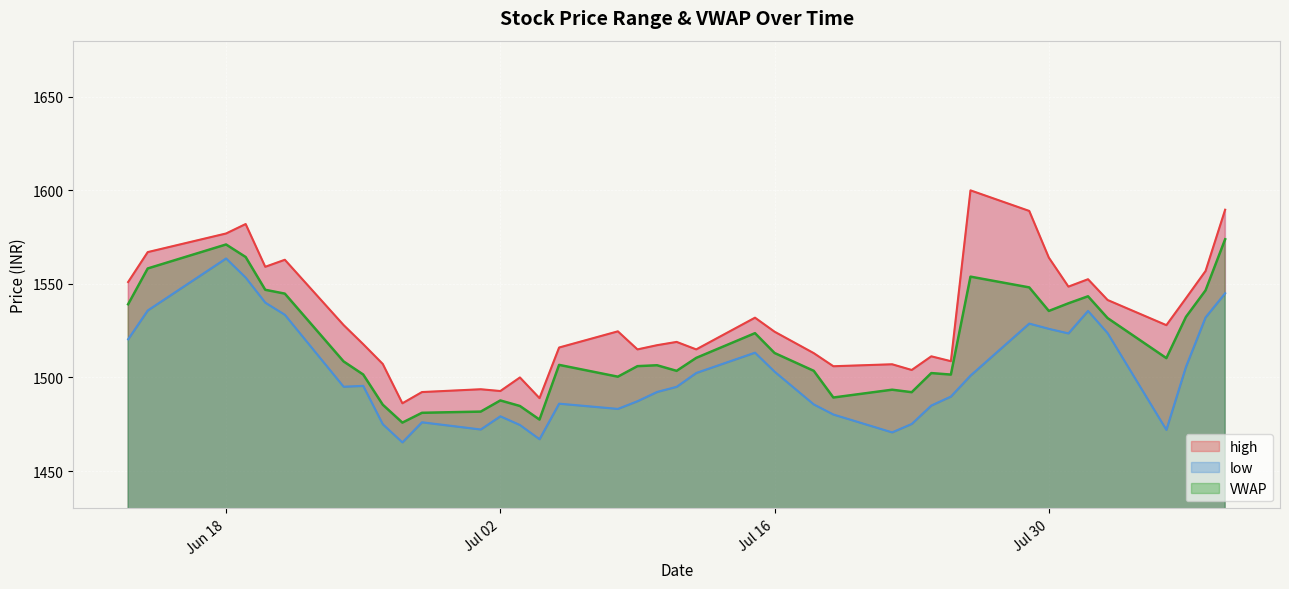

Reading left to right, list all the values displayed in this chart.

high: 1551.0	1567.0	1577.0	1582.0	1559.2	1562.9	1528.0	1517.8	1507.2	1486.2	1492.2	1493.7	1492.8	1500.0	1489.0	1516.0	1524.7	1515.0	1517.2	1519.0	1515.0	1532.0	1524.5	1513.0	1506.0	1507.0	1504.0	1511.3	1508.7	1600.0	1589.0	1564.0	1548.5	1552.5	1541.4	1528.0	1542.3	1556.9	1589.7
low: 1520.4	1535.8	1563.6	1553.4	1540.0	1533.5	1495.0	1495.5	1475.0	1465.3	1476.0	1472.2	1479.2	1474.6	1467.0	1486.0	1483.2	1487.3	1492.2	1495.0	1502.4	1513.2	1503.1	1485.6	1480.2	1470.7	1475.2	1485.0	1489.8	1501.0	1528.8	1526.0	1523.5	1535.5	1523.7	1472.0	1505.7	1532.1	1545.0
VWAP: 1539.1	1558.2	1571.1	1564.4	1546.8	1544.8	1508.6	1501.6	1485.4	1475.9	1481.1	1481.8	1487.7	1484.8	1477.5	1506.7	1500.4	1506.0	1506.5	1503.5	1510.5	1523.7	1513.1	1503.5	1489.3	1493.5	1492.1	1502.3	1501.5	1553.9	1548.1	1535.5	1539.6	1543.4	1531.7	1510.3	1532.4	1546.5	1573.9